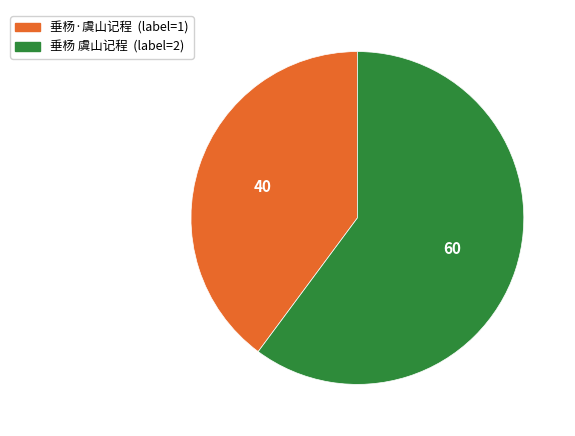

The 垂杨 虞山记程 slice represents 60% of the pie. True or false?

True